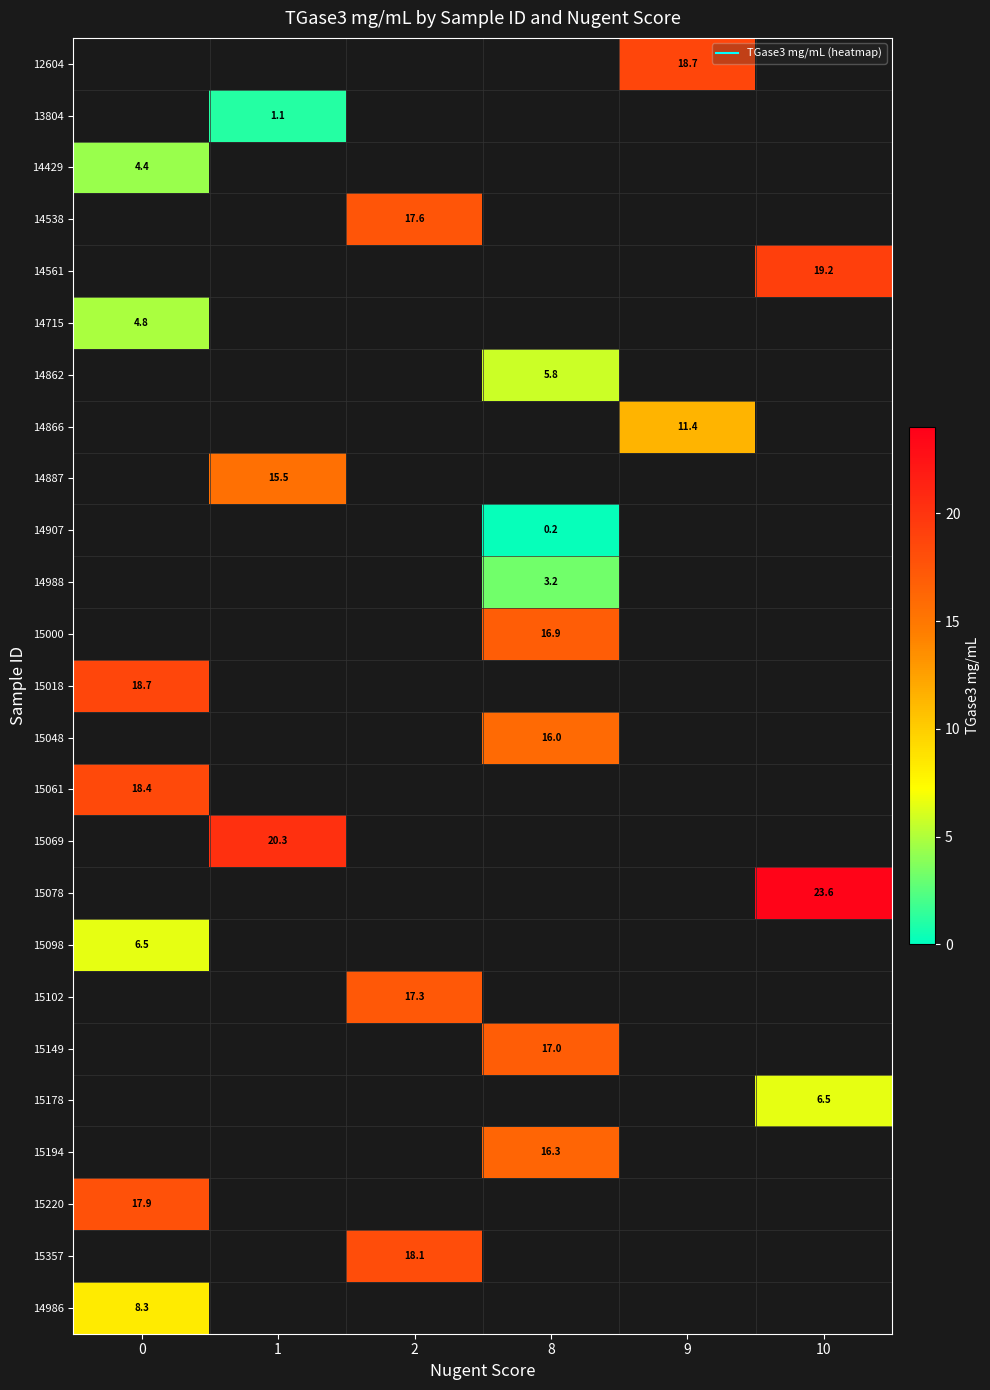

What is the minimum value for 14715?

4.8